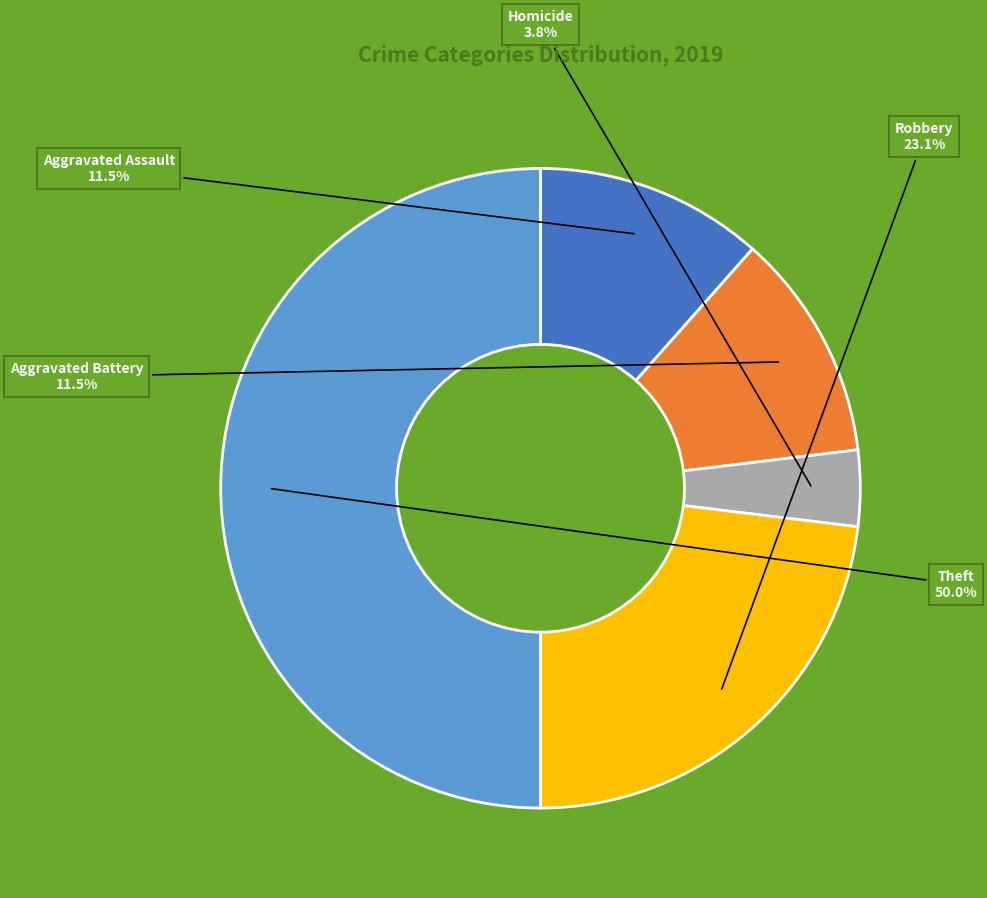

Which category has the biggest portion of the pie?

Theft